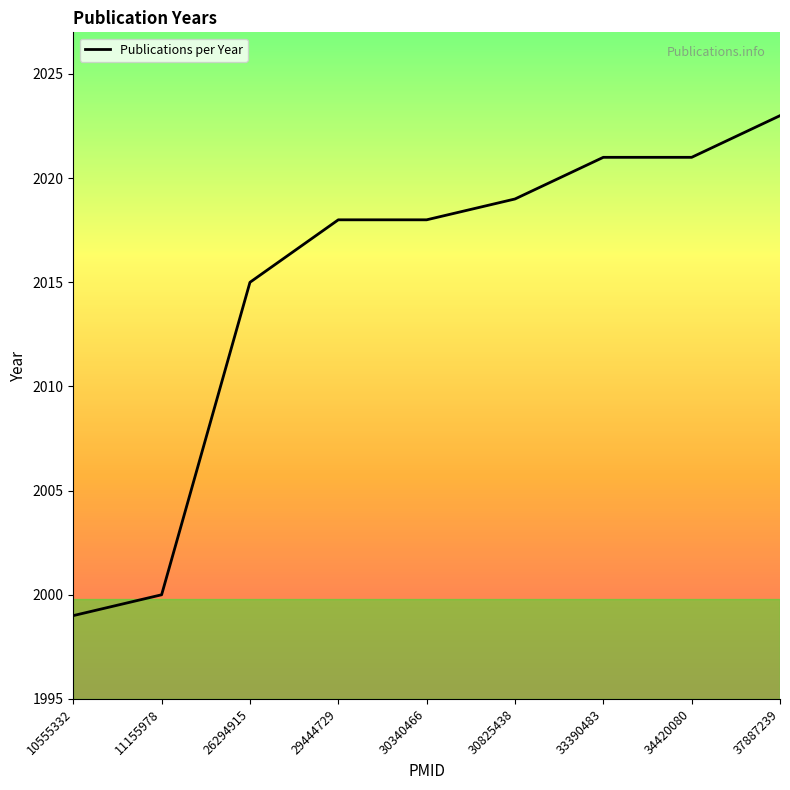

Reading left to right, list all the values displayed in this chart.

1999	2000	2015	2018	2018	2019	2021	2021	2023